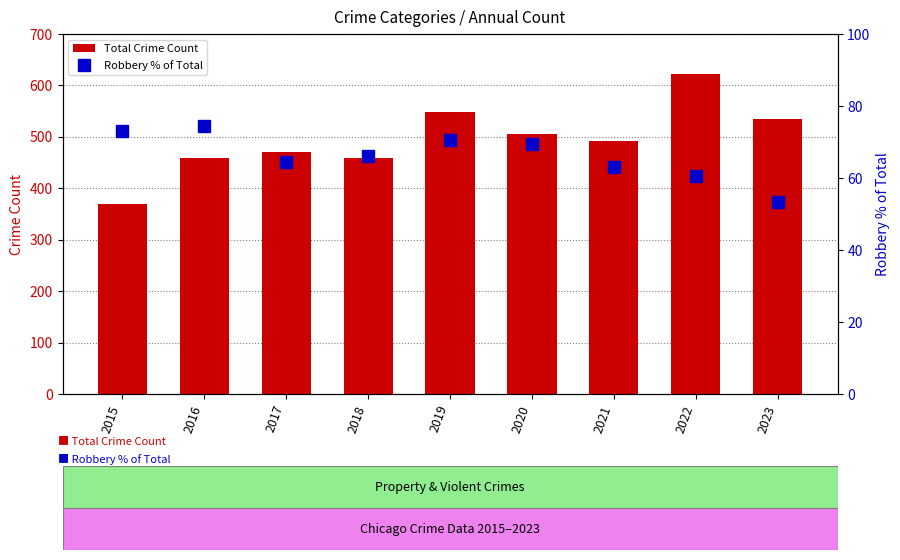

Which series has the largest total across all categories?

Total Crime Count